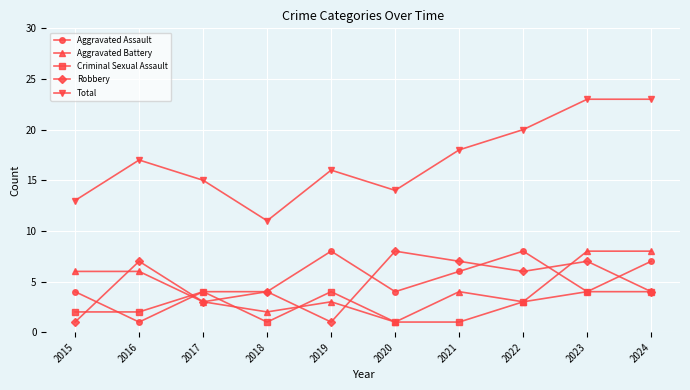

Which series has the largest total across all categories?

Total